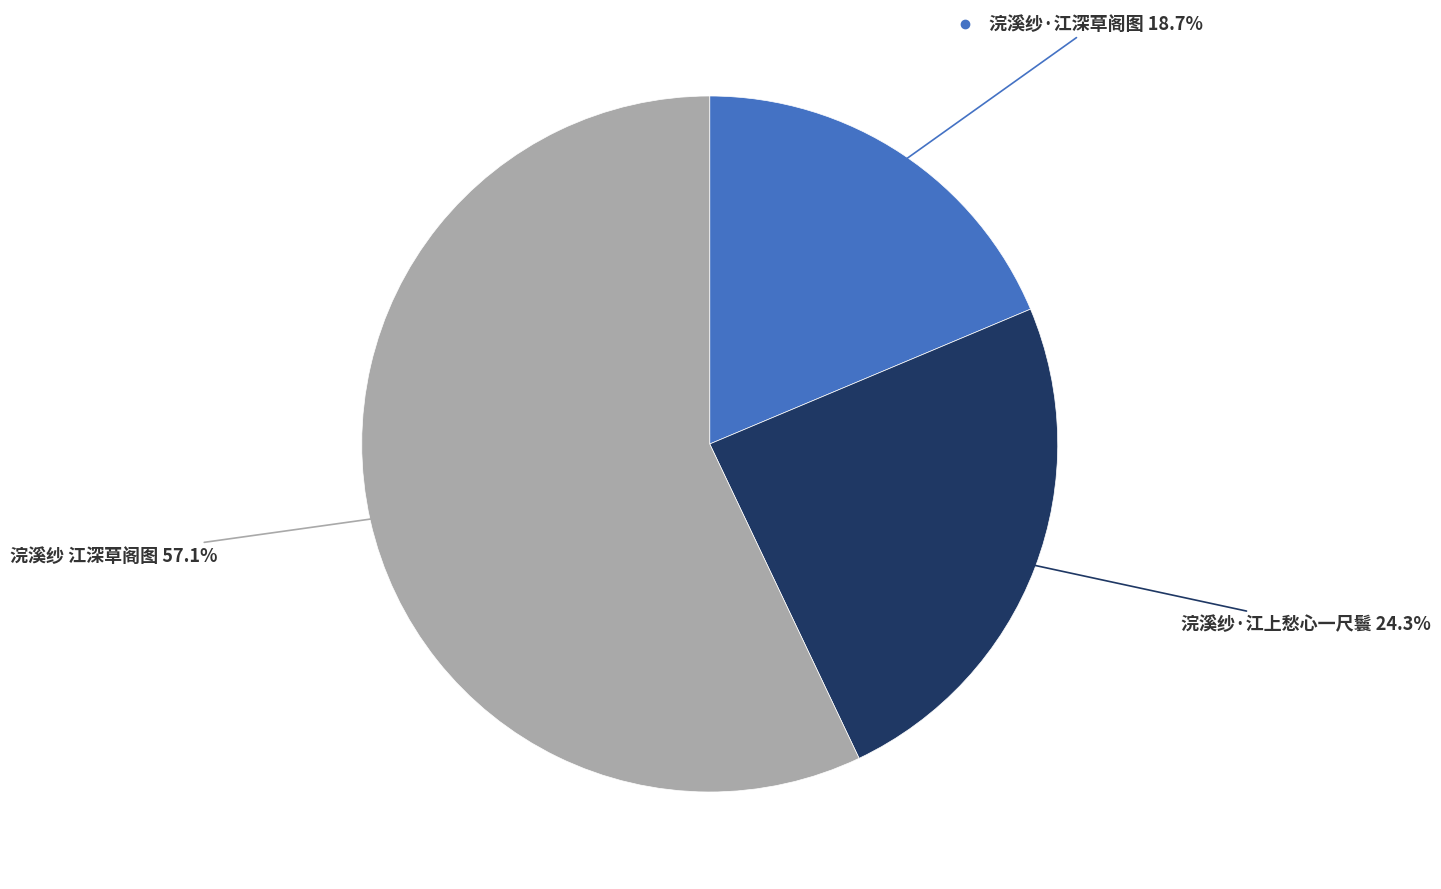

Is there any slice that represents more than half of the pie?

Yes